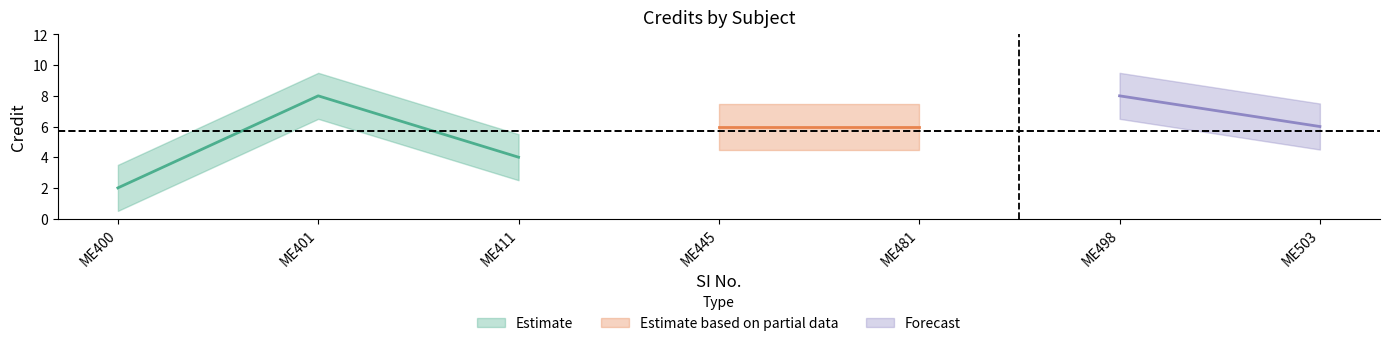

Rank the categories by value from lowest to highest.

1, 3, 4, 5, 7, 2, 6